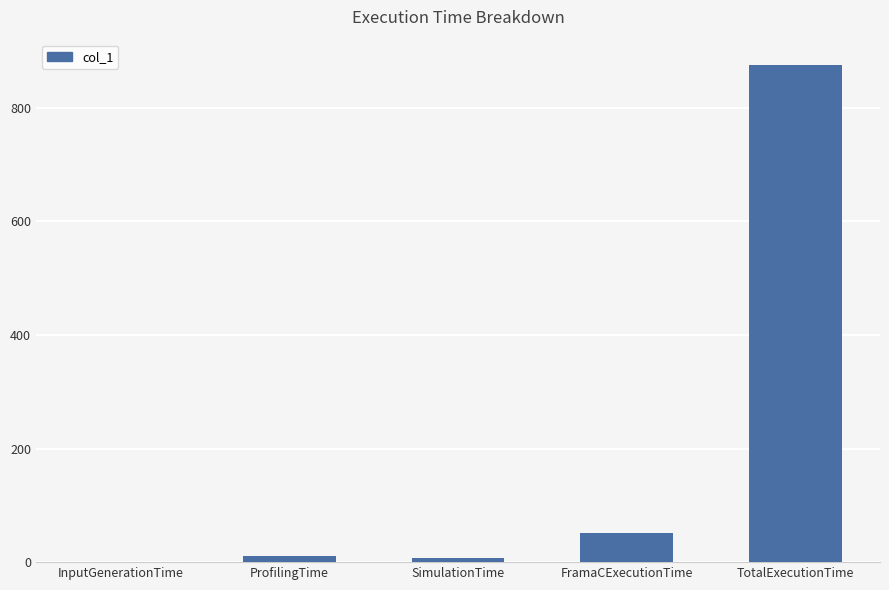

What is the sum of all values?

943.9